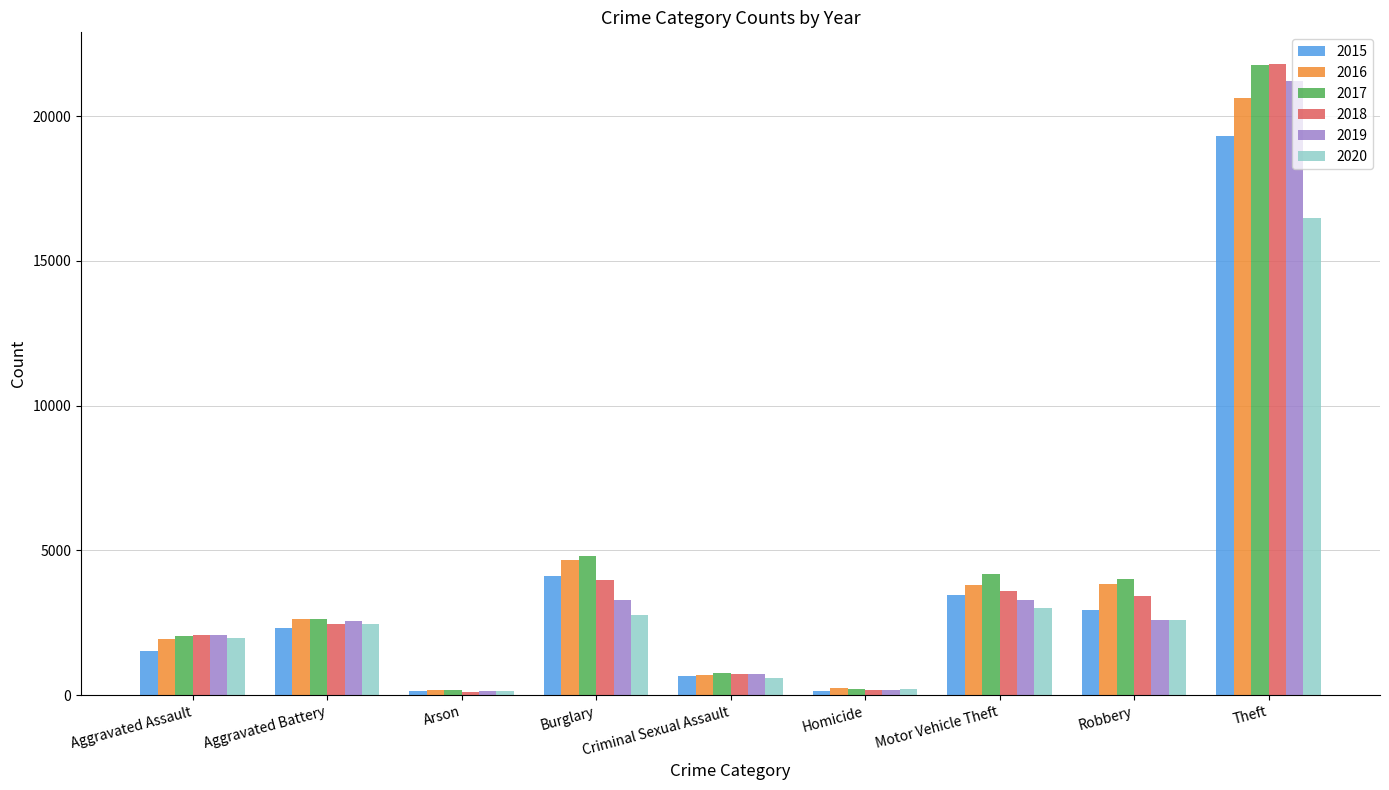

What is the smallest value displayed?

114